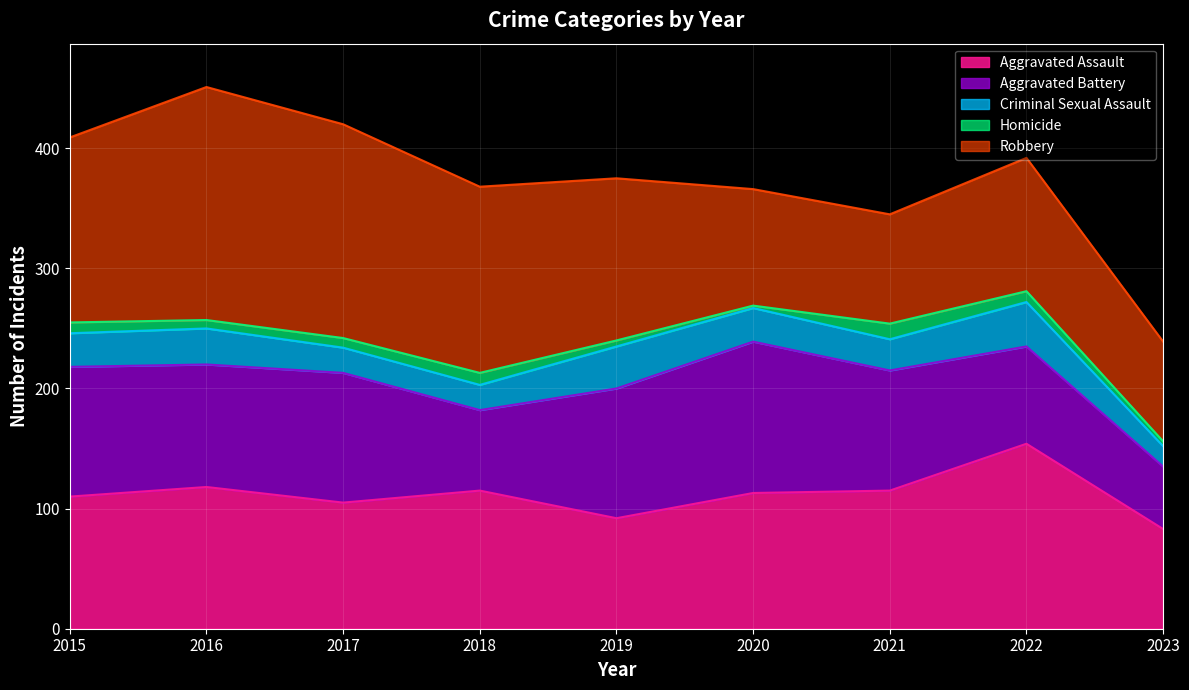

True or false: Robbery and Criminal Sexual Assault intersect in this chart.

False